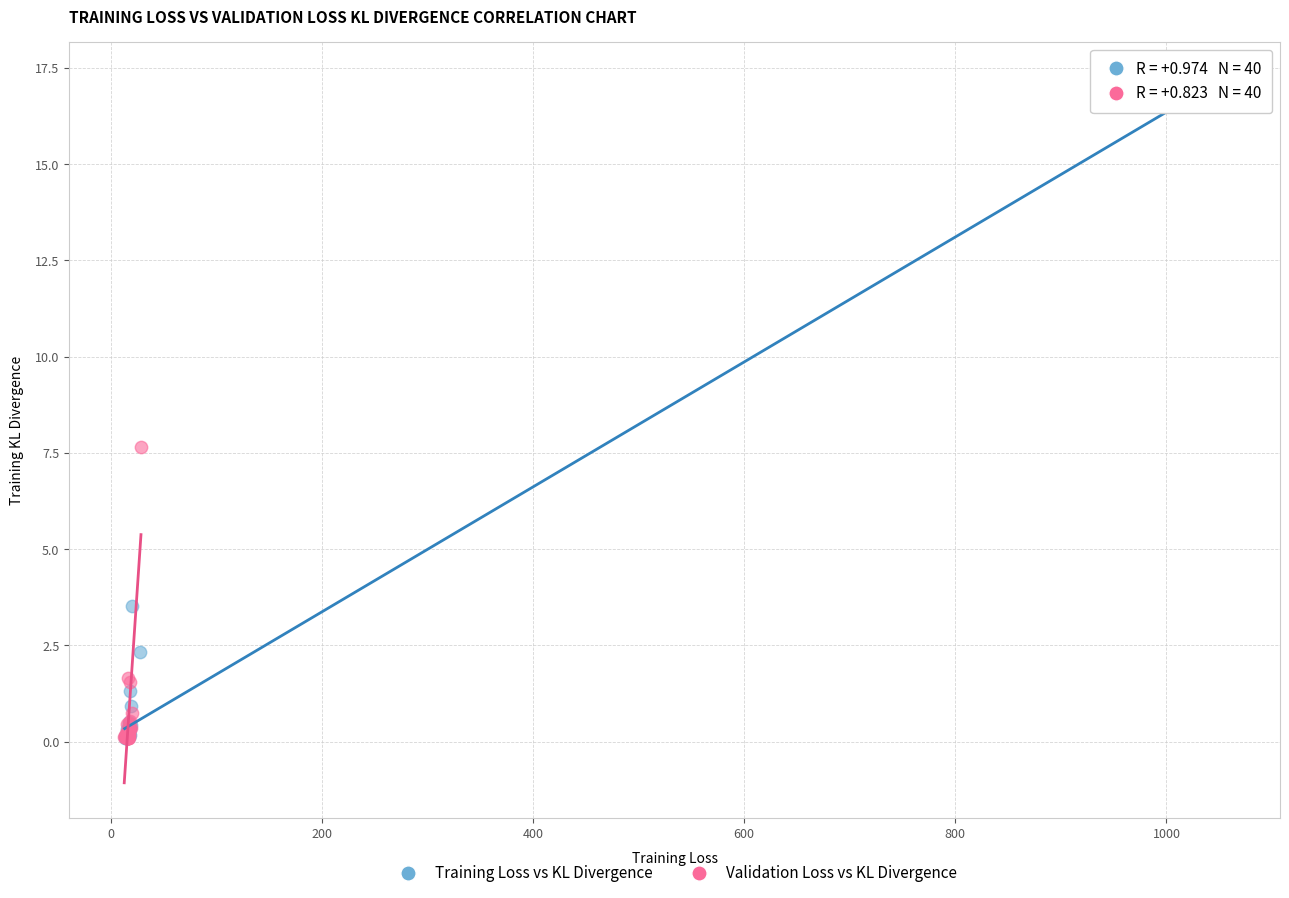

Which series reaches the maximum Y coordinate?

Training Loss vs KL Divergence